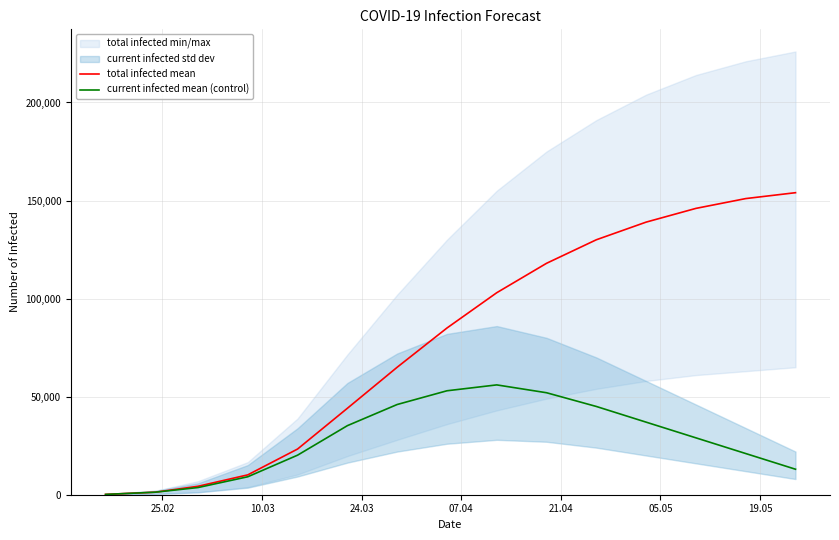

What is the maximum value for total infected mean?

154000